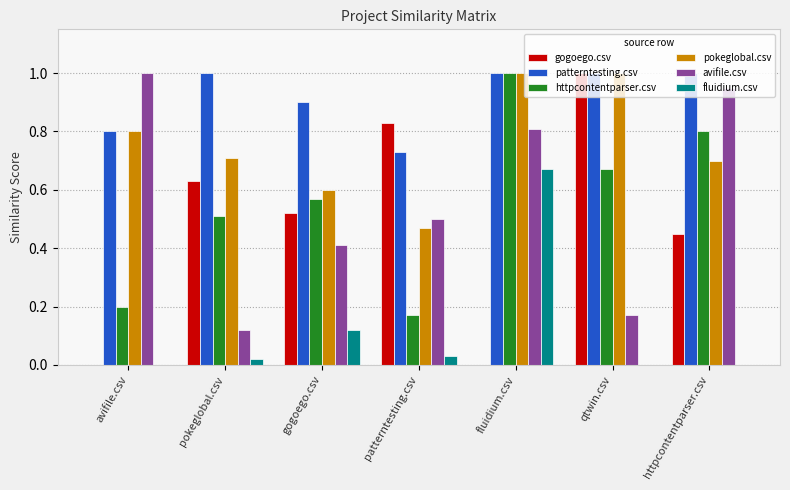

True or false: pokeglobal.csv has a value of 1.0 at qtwin.csv.

True